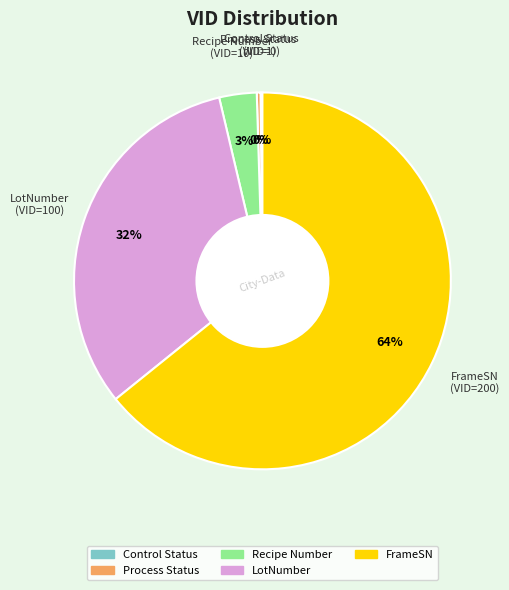

To the nearest percent, what is the average slice percentage?

20%